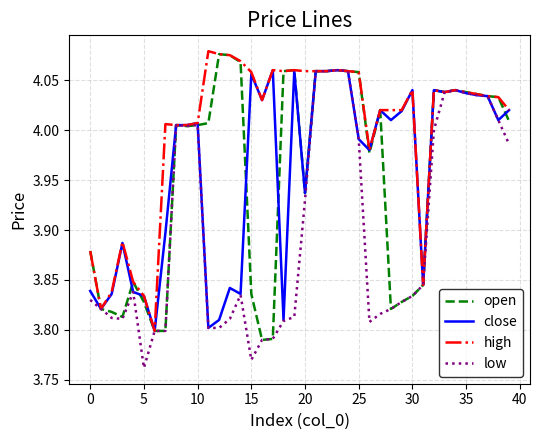

What are all the series names shown in the legend?

open, close, high, low